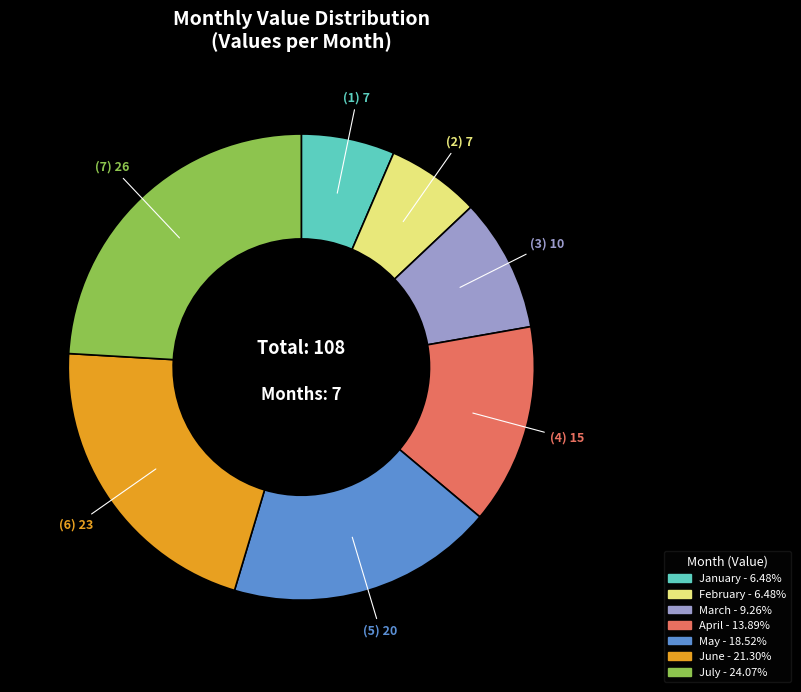

Between February and July, which is larger?

July